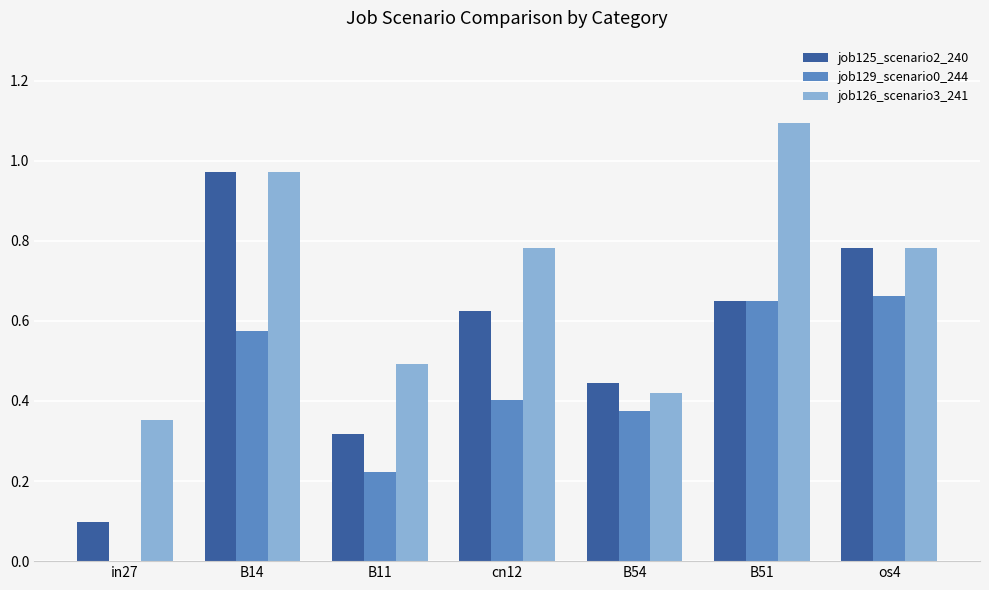

What is the difference between the job125_scenario2_240 values at os4 and B51?

0.1